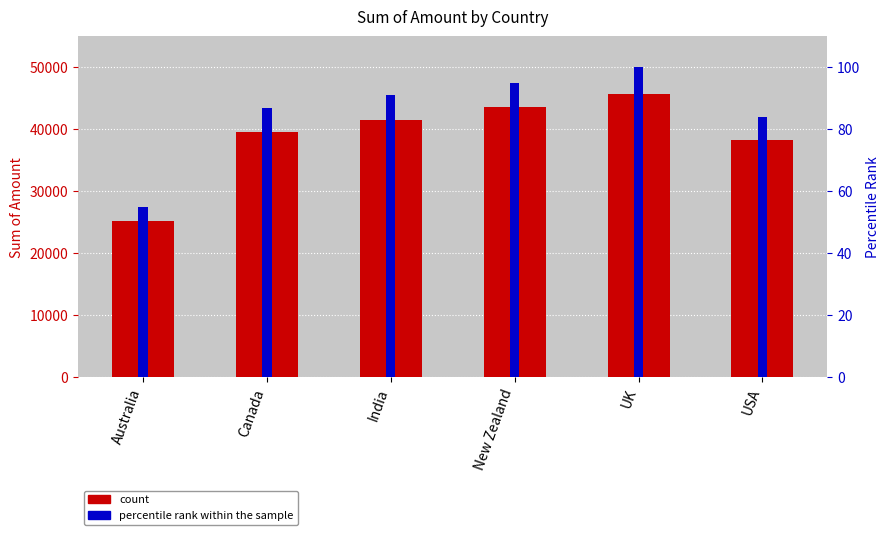

How many data points in Sum of Amount are less than 41559?

3